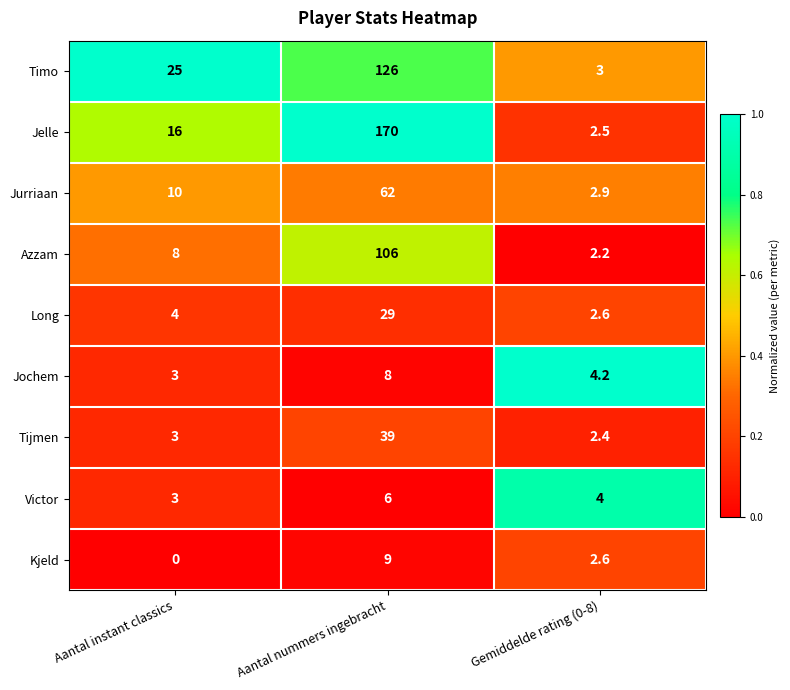

What is the difference between the Azzam values at Aantal instant classics and Gemiddelde rating (0-8)?

5.8